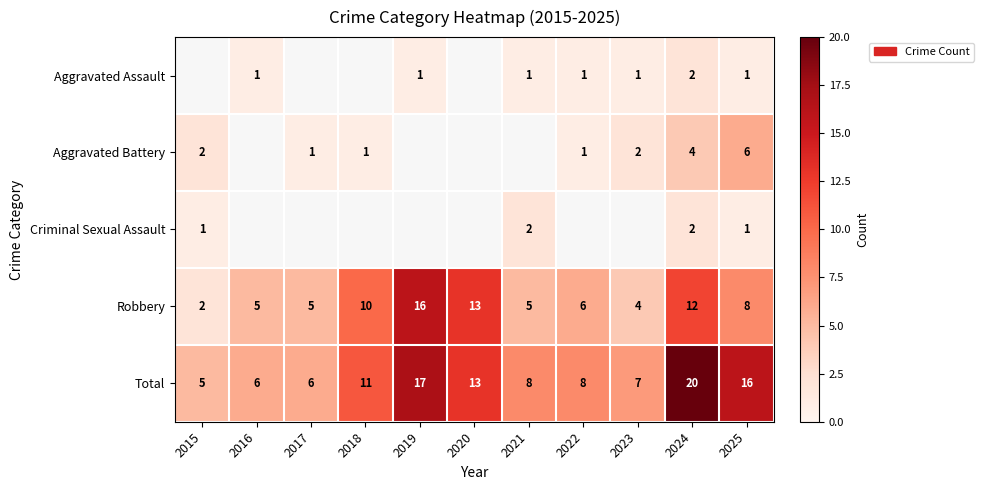

What is the spread (max minus min) of values at 2016?

5.0